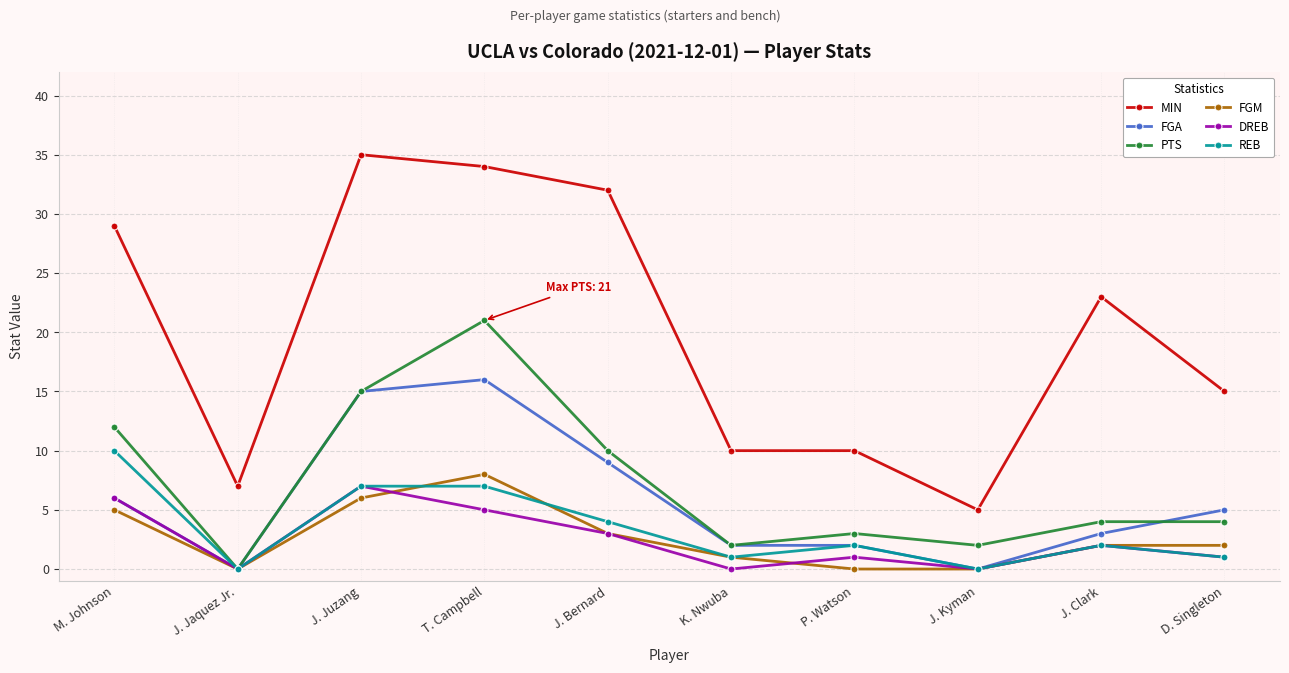

Which series has the largest total across all categories?

MIN